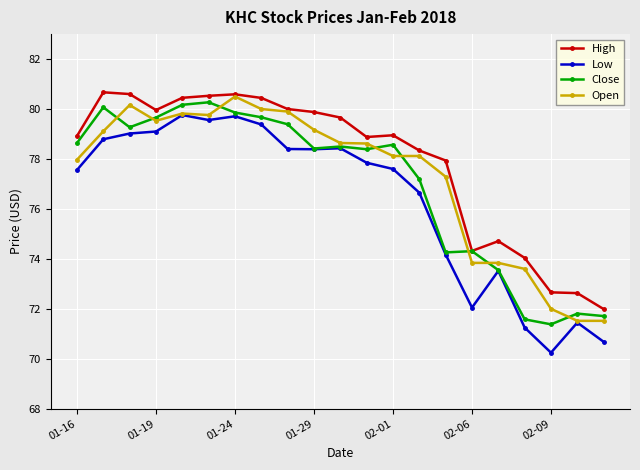

What is the value of the Low point at the 16th from the left?

72.1